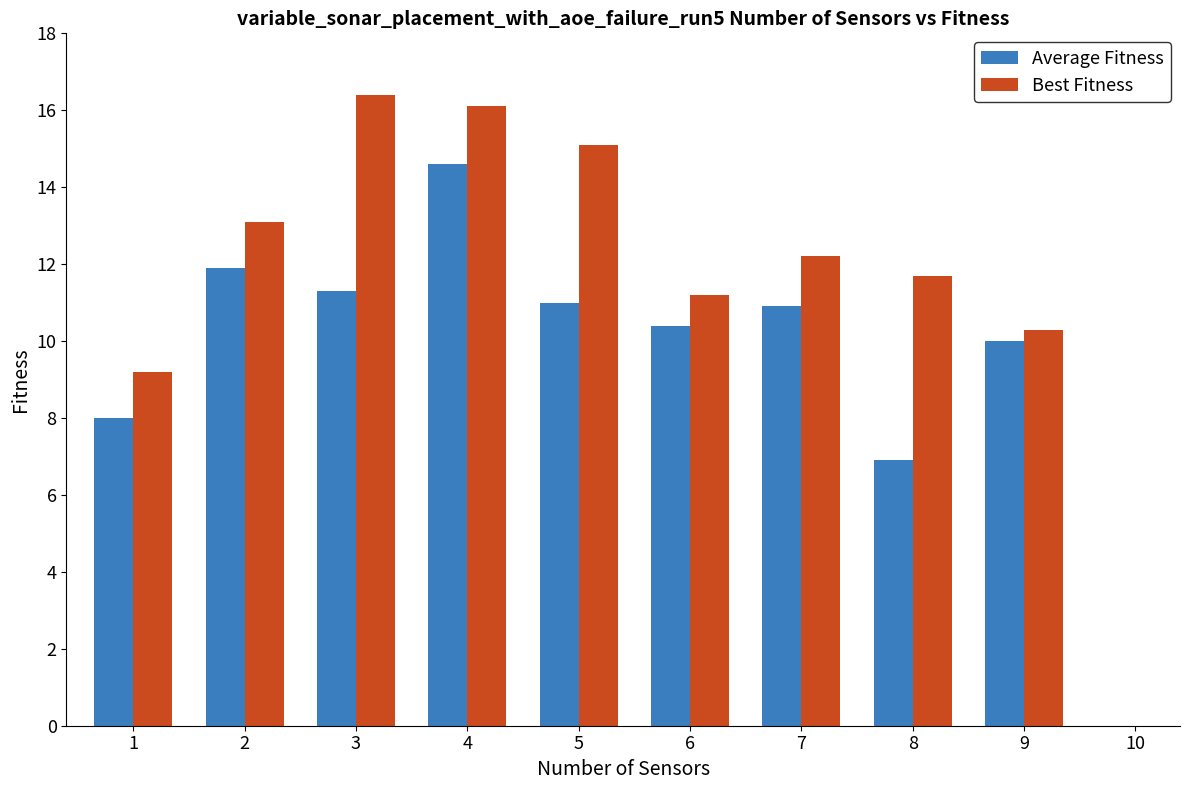

Which series has the largest range (max minus min)?

Average Fitness